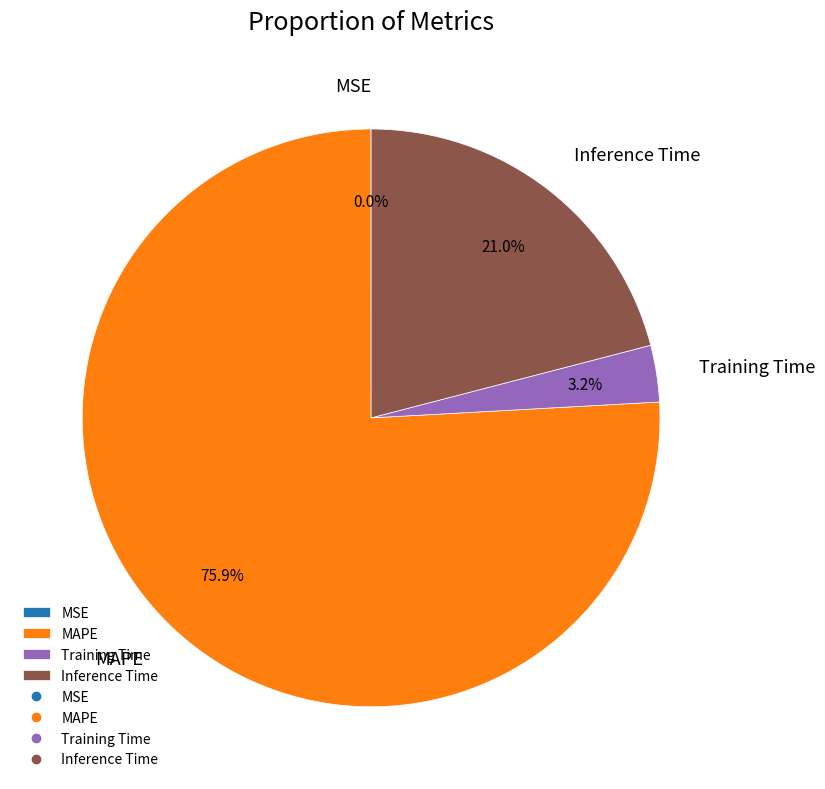

True or false: MAPE accounts for 76% of the total.

True